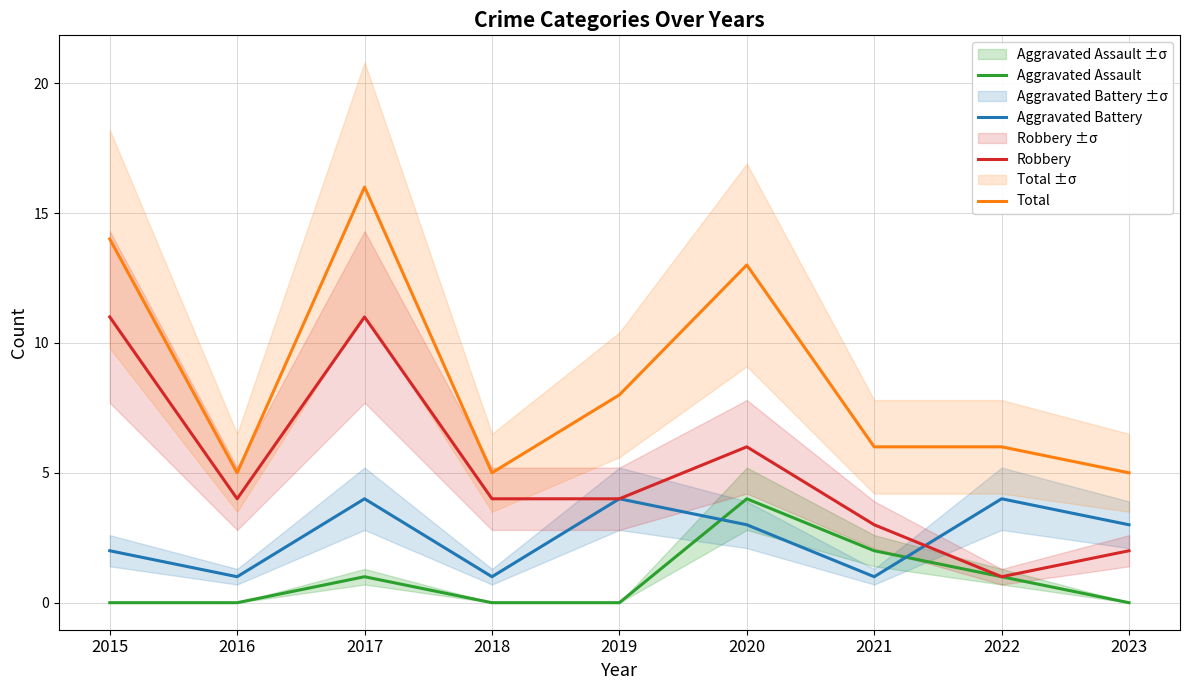

At which label is Aggravated Assault closest to 2?

2021